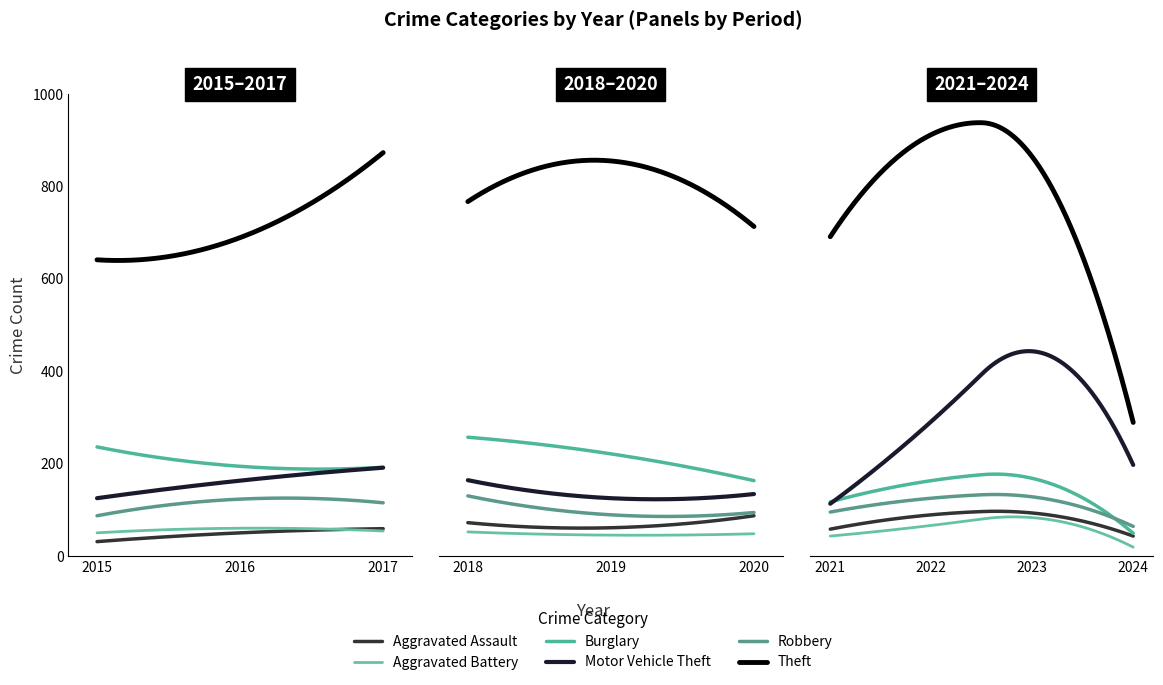

What is the value of the Aggravated Assault point at the 8th from the left?

89